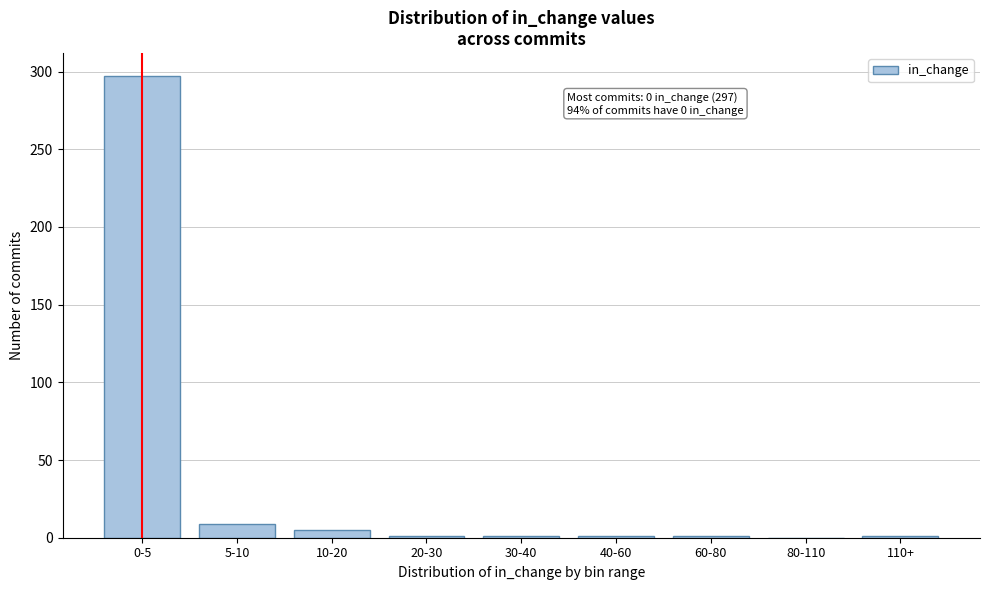

True or false: the data shows 1 at 30-40.

True